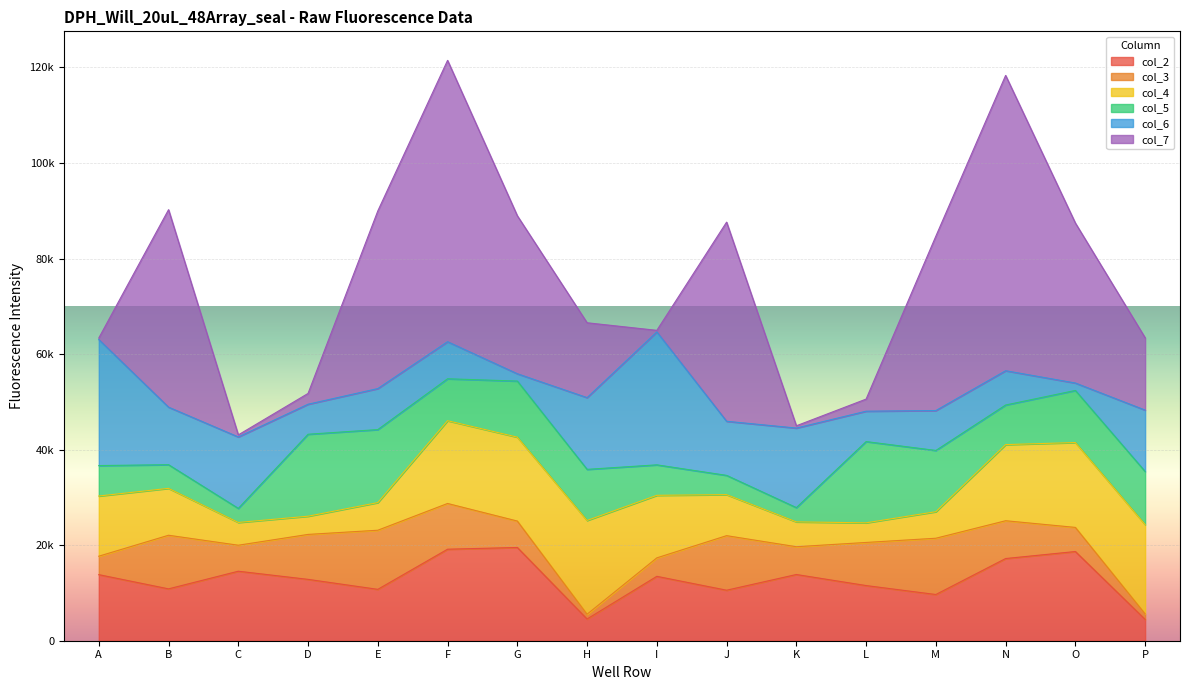

Where does the col_2 series first go above 13480?

A